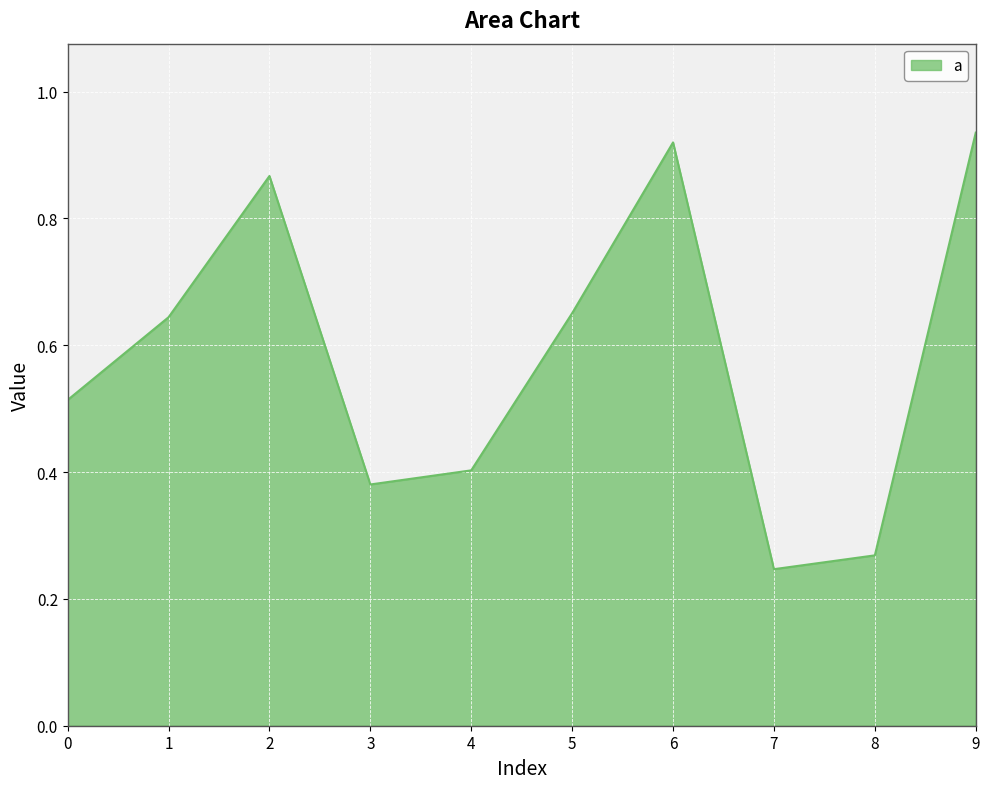

Does the chart have visible grid lines?

Yes